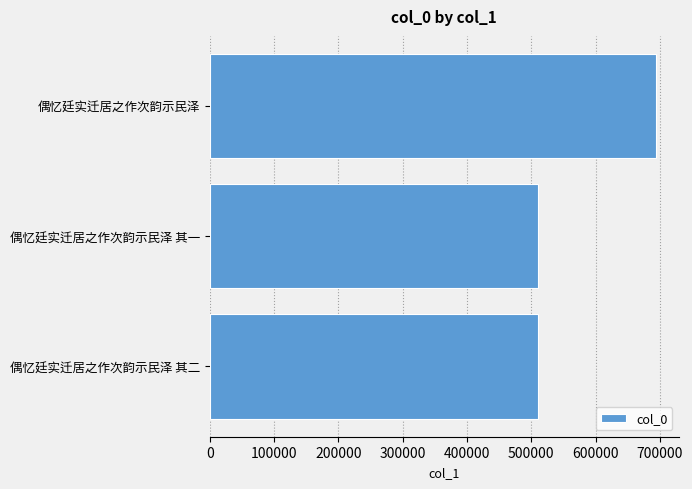

What is the change in value from 偶忆廷实迁居之作次韵示民泽 其一 to 偶忆廷实迁居之作次韵示民泽?

+184010